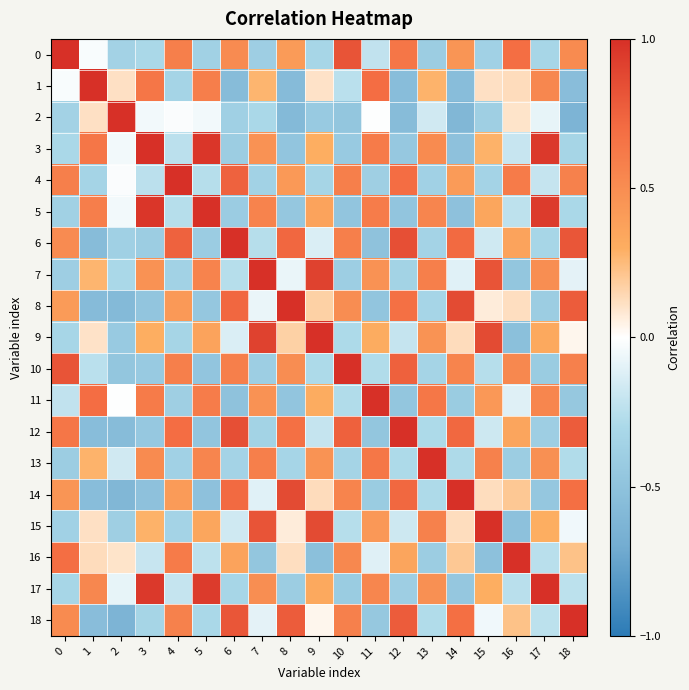

At which category is the sum across all series the highest?

18